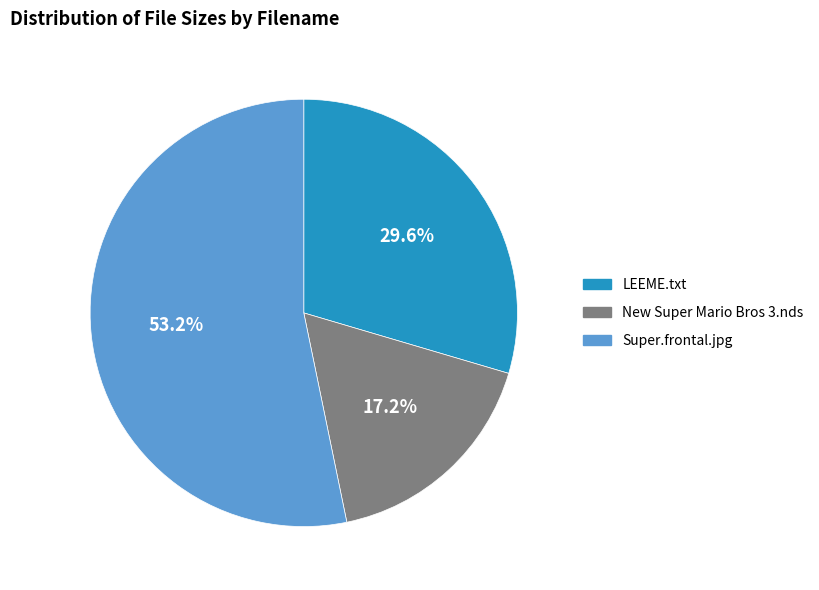

To the nearest percent, what portion does LEEME.txt represent?

30%